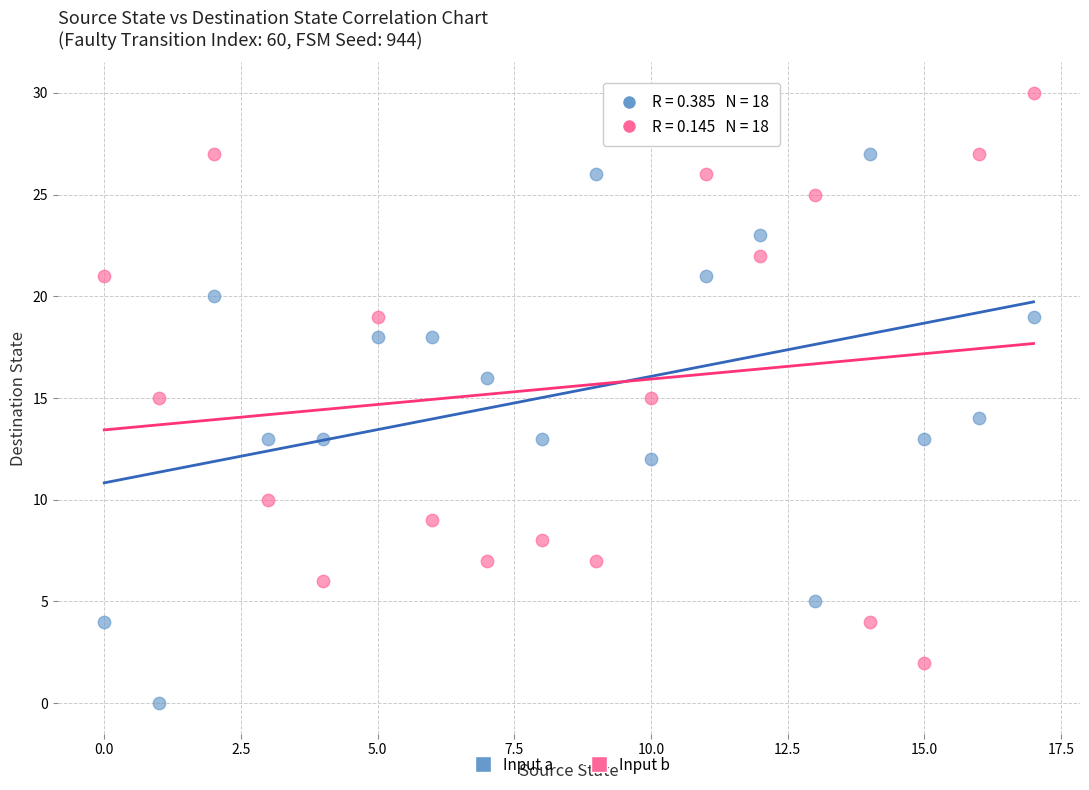

Across all data points, what is the range of Y values (max minus min)?

30